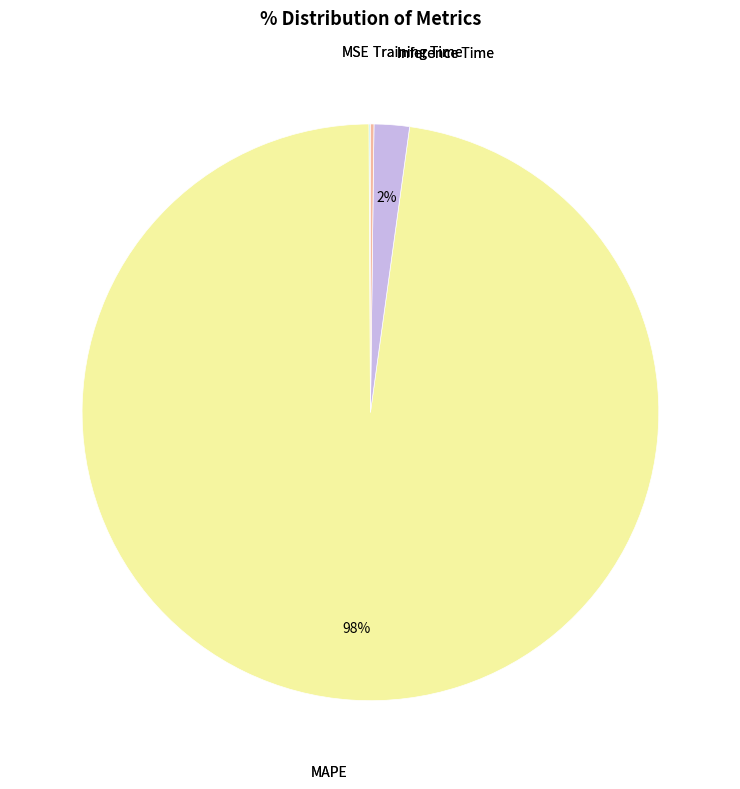

Combined, do Inference Time and MAPE account for over 50%?

Yes